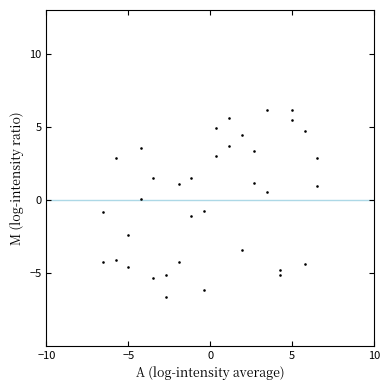

What is the range of Y values (max minus min)?

12.8